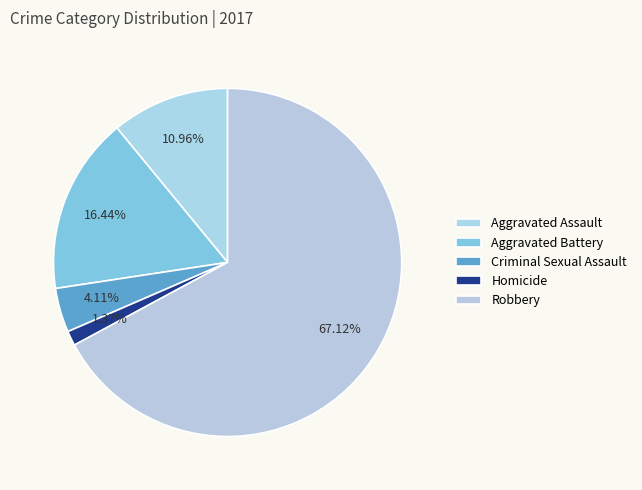

What is the smallest slice in the pie chart?

Homicide